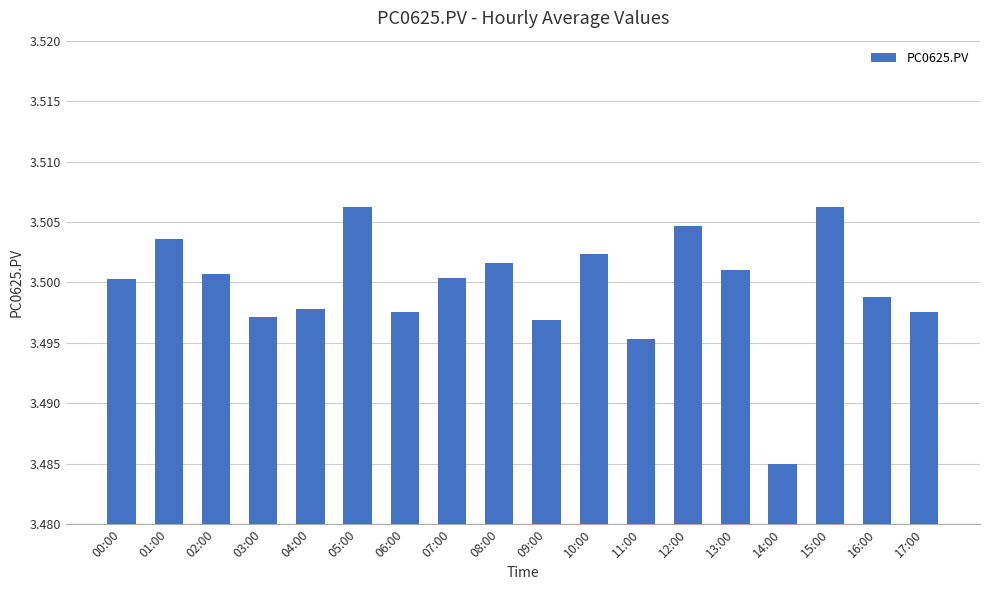

What is the label of the 17th bar from the right?

01:00